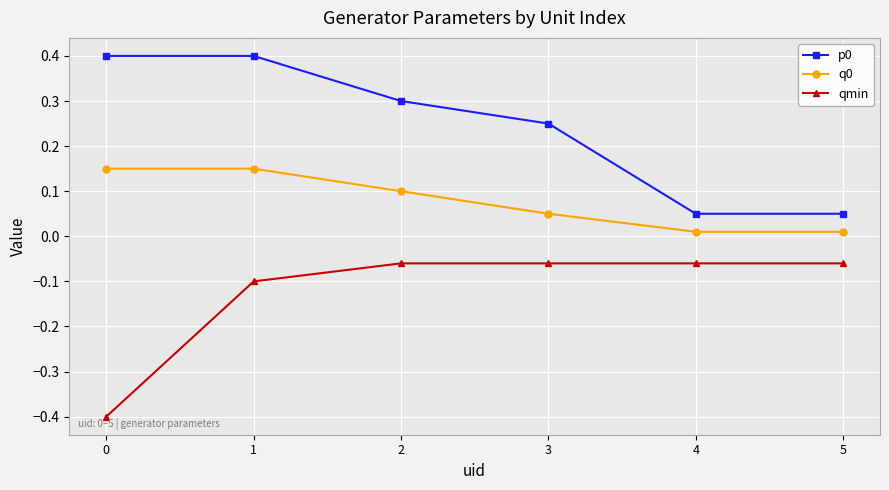

What is the difference between the highest and lowest values at 2?

0.4